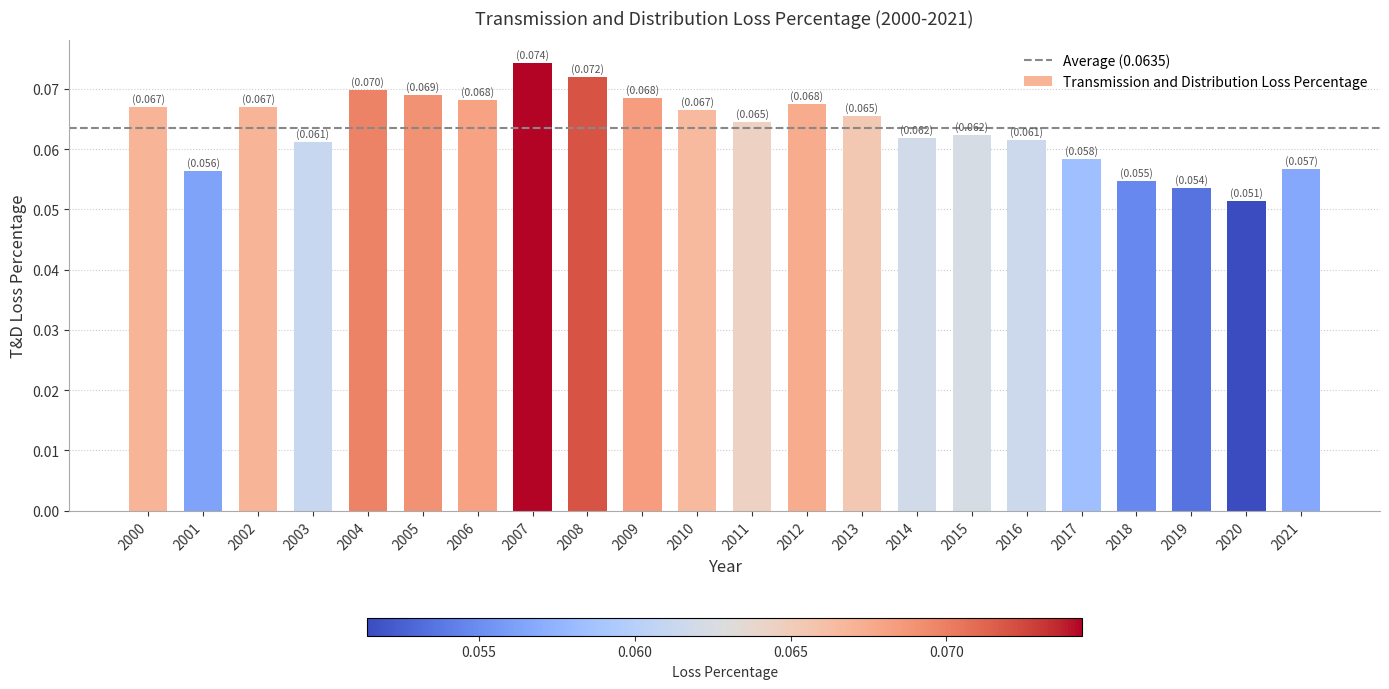

How many bars are there in total?

22